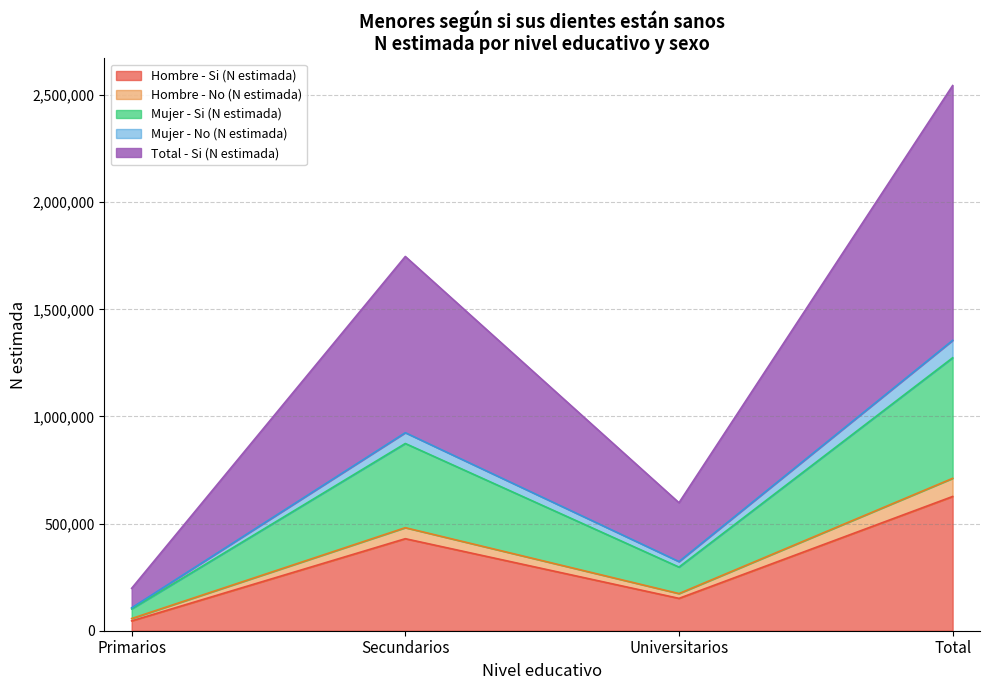

Which category has the lowest value in the Hombre - Si (N estimada) series?

Primarios